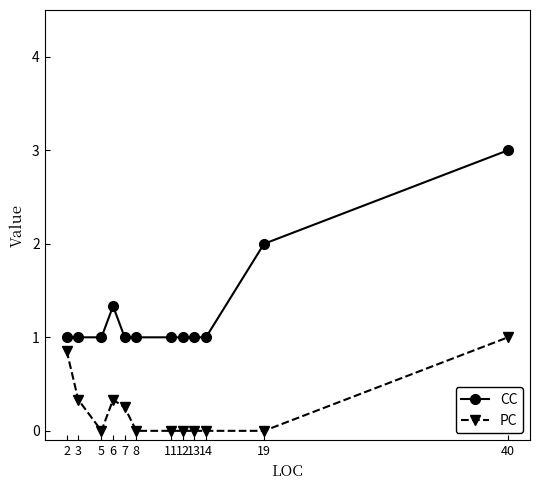

True or false: PC and CC cross at least once.

False